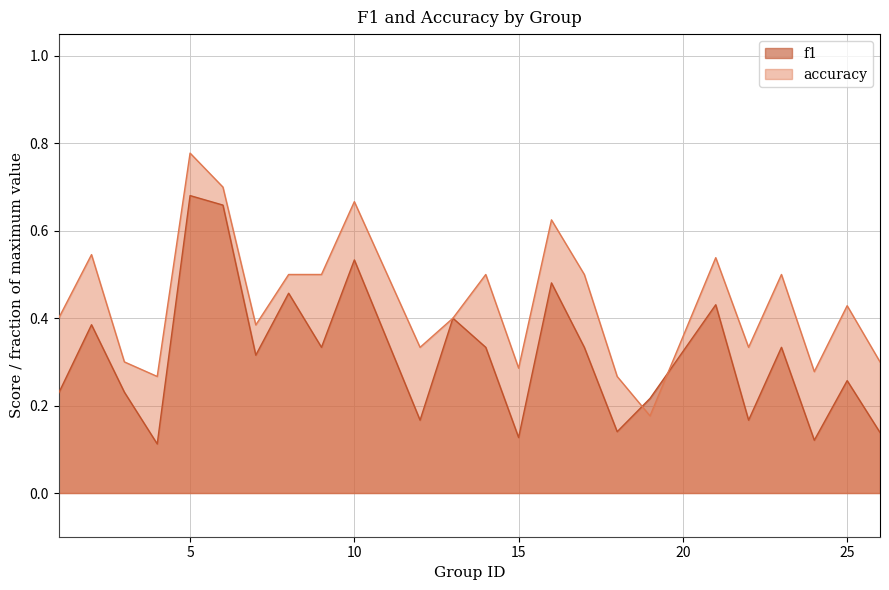

Which has a higher value, 4 or 18?

18